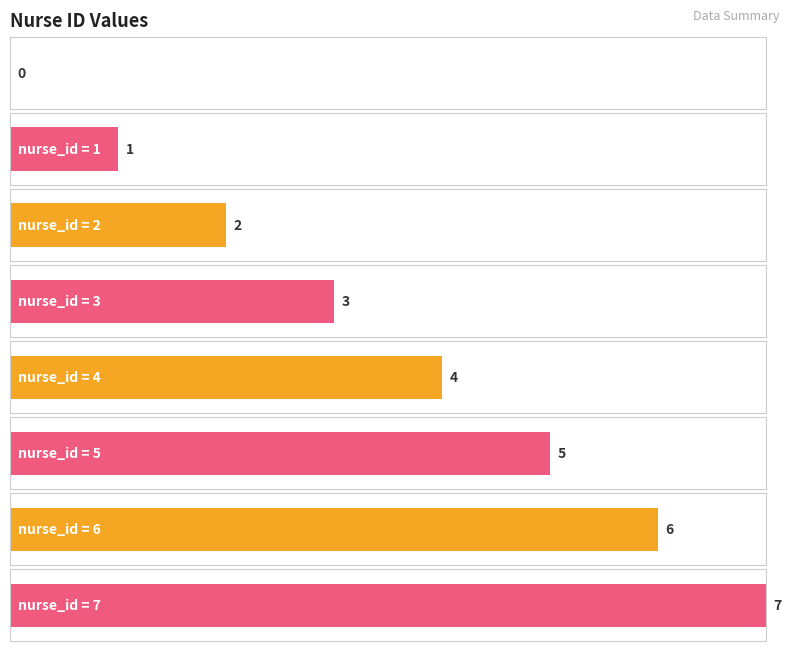

Reading right to left, what are all the values shown in this chart?

7	6	5	4	3	2	1	0